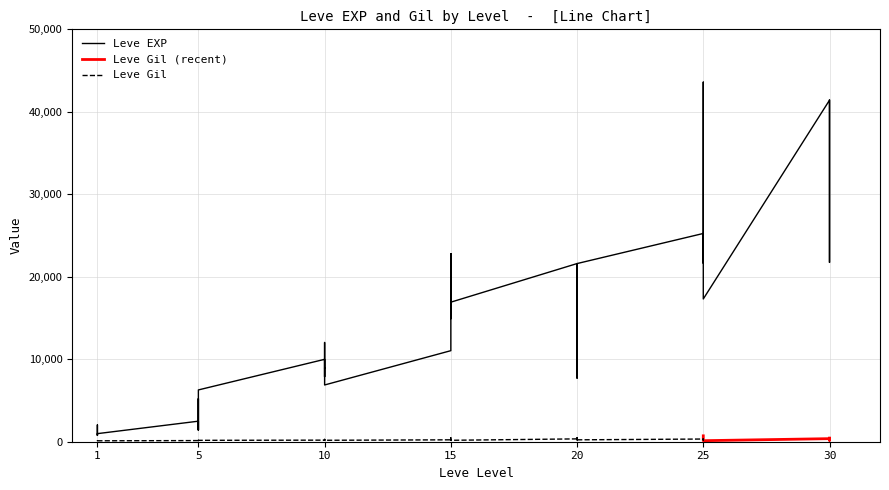

What is the value of the 28th point from the left?

21600